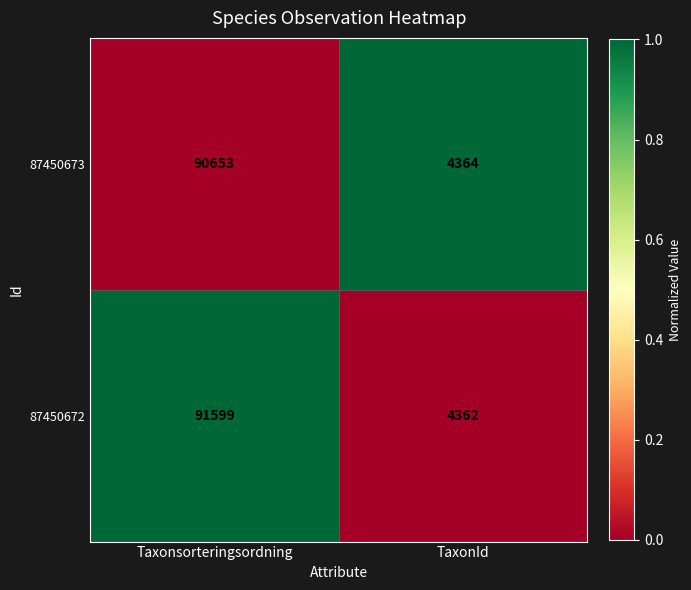

At which label is 87450673 closest to 47508?

TaxonId